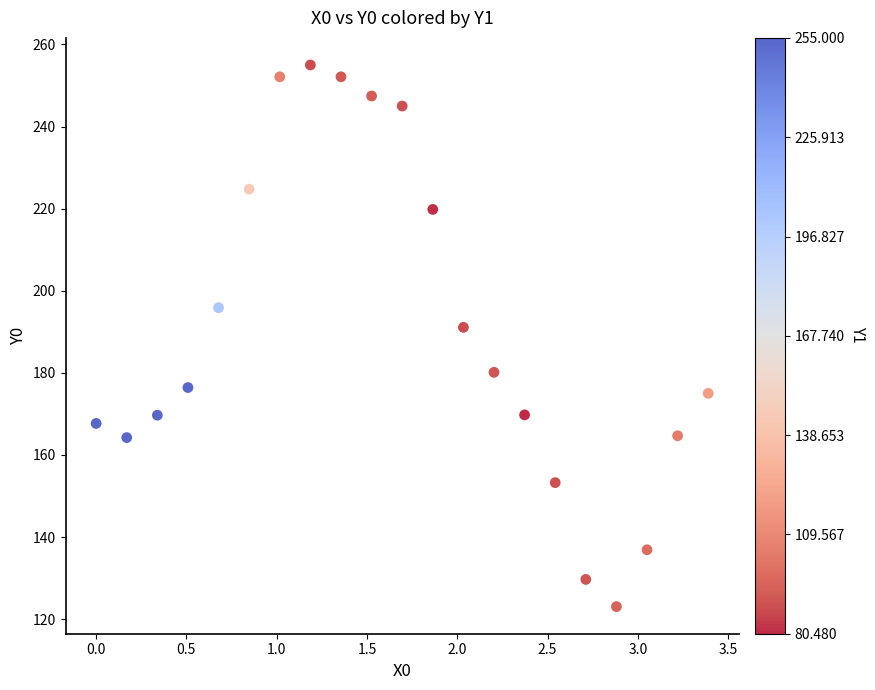

What Y value in the scatter plot is closest to 189?

191.1